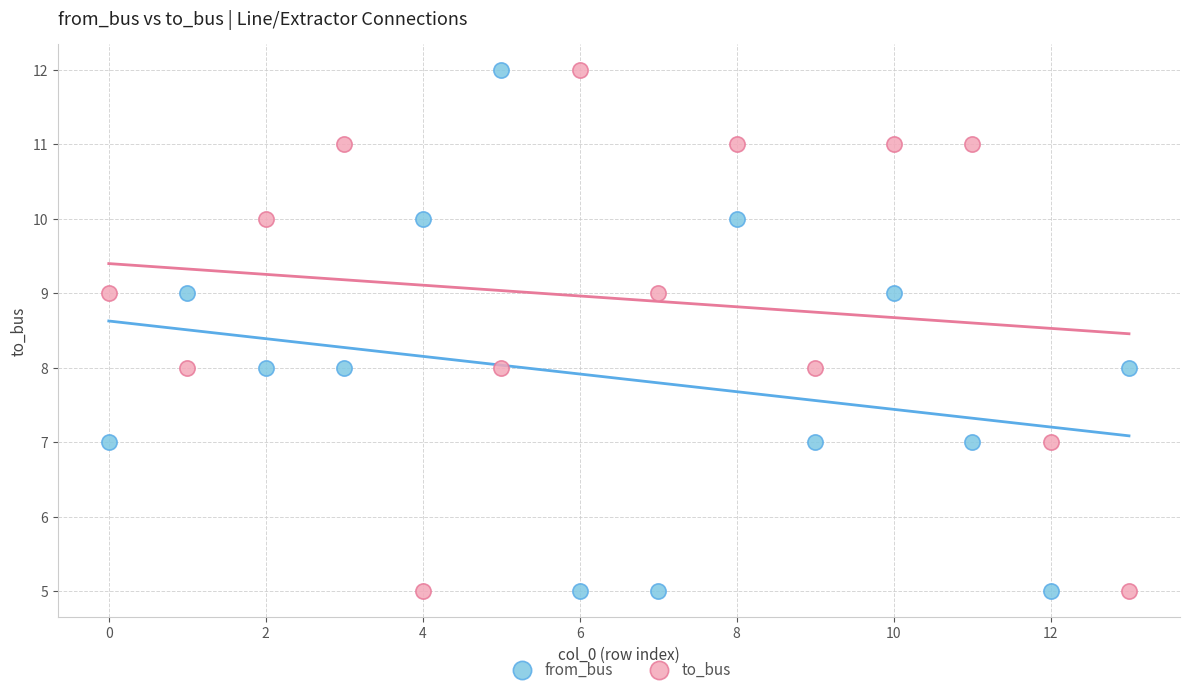

Across all data points, what is the range of Y values (max minus min)?

7